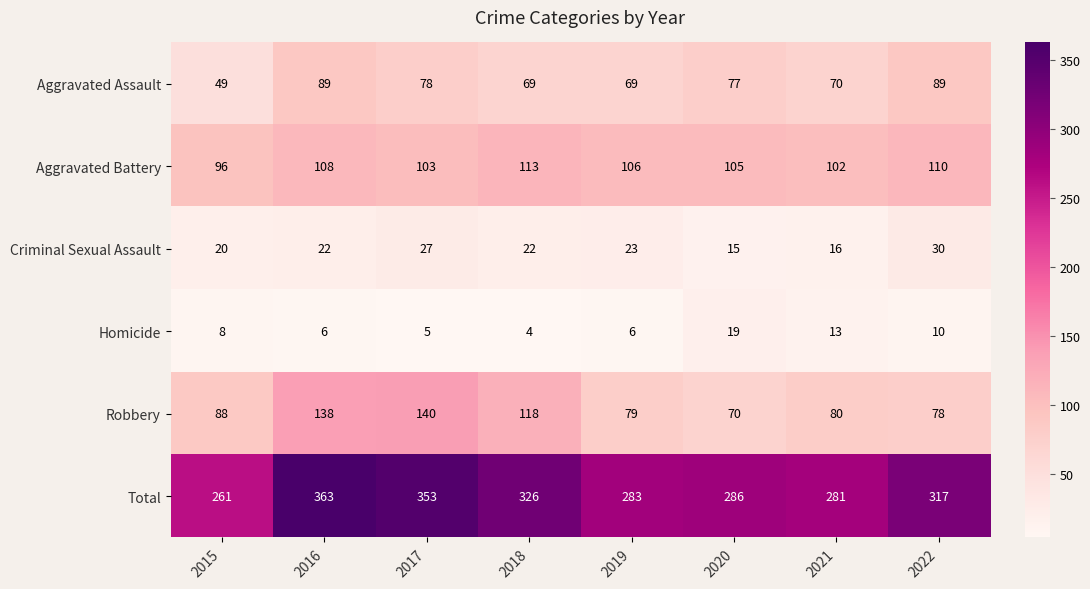

At how many categories does at least one series exceed 95?

8